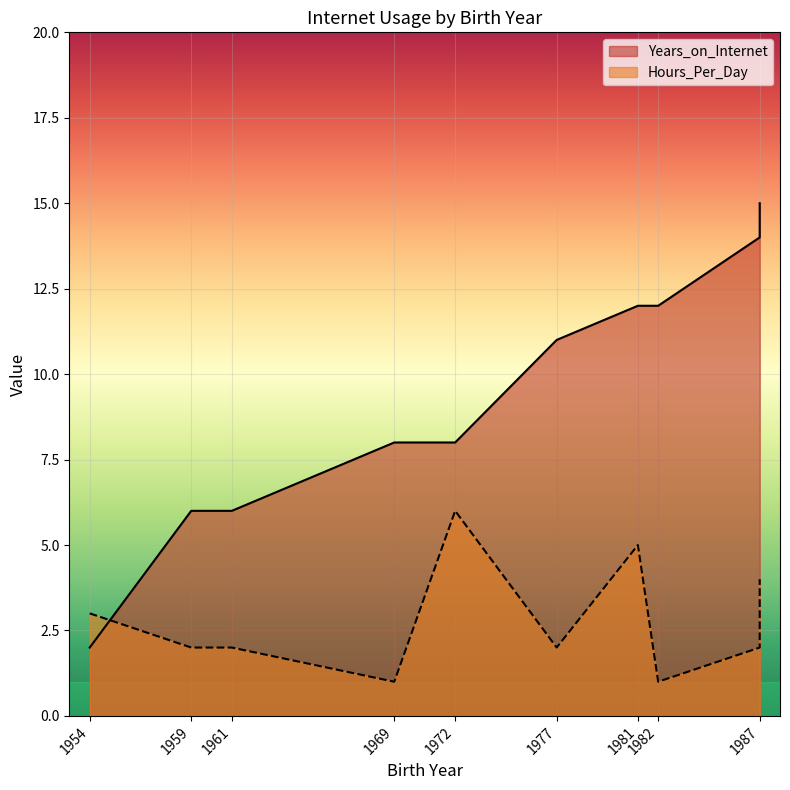

List the labels in order of Years_on_Internet value, smallest first.

1954, 1959, 1961, 1969, 1972, 1977, 1981, 1982, 1987, 1987